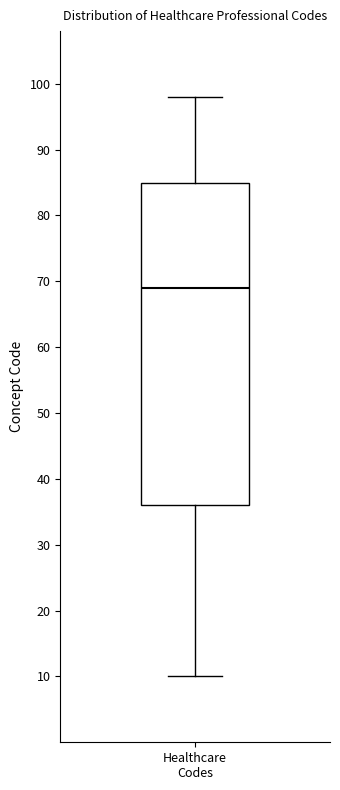

Read this box plot against the y-axis: the position of the median line, the range covered by the box, and the ends of both whiskers. The values are not printed on the chart, so give them approximately, as read against the axis.

median 69, box 36 to 85, whiskers 10 to 98